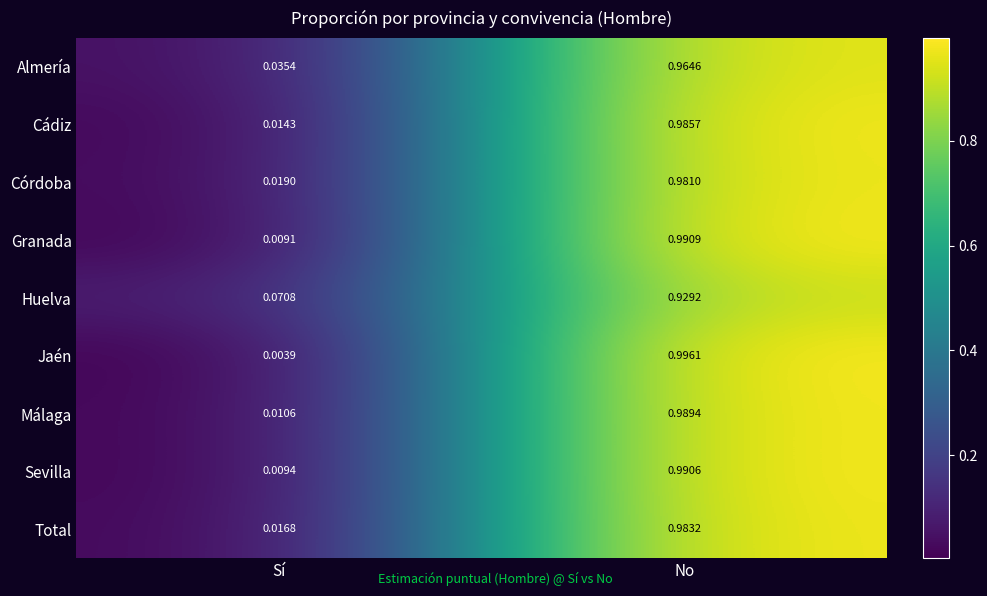

At Sí, list the series in order from smallest to largest.

Jaén, Granada, Sevilla, Málaga, Cádiz, Total, Córdoba, Almería, Huelva